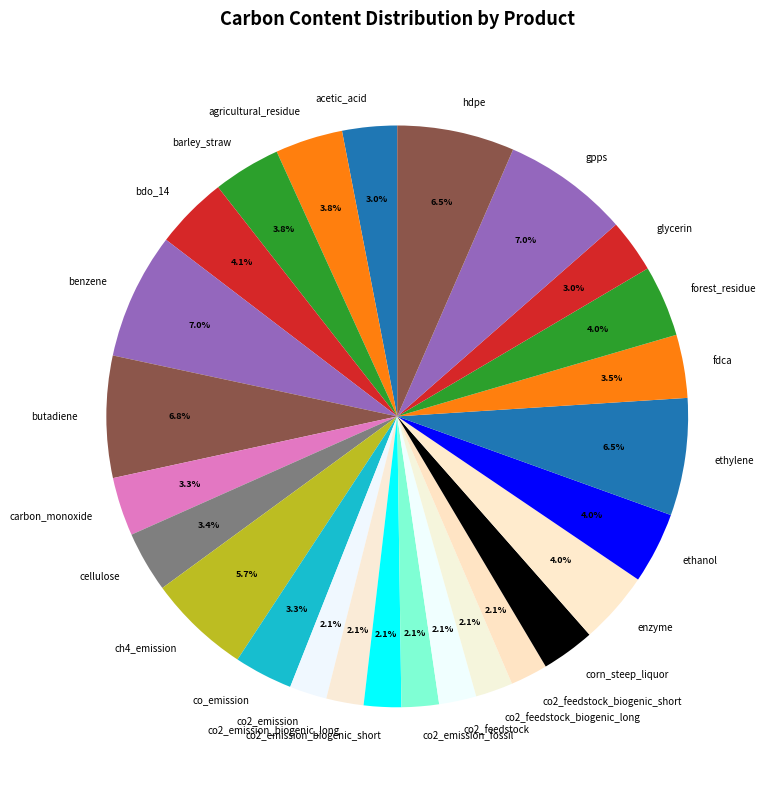

Approximately how many times larger is the value at co2_feedstock_biogenic_long compared to gpps?

0.3